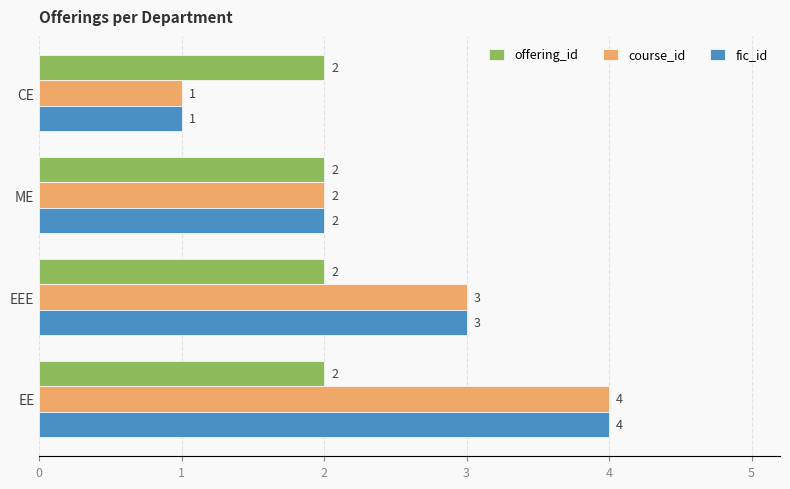

At which category is the sum across all series the highest?

EE